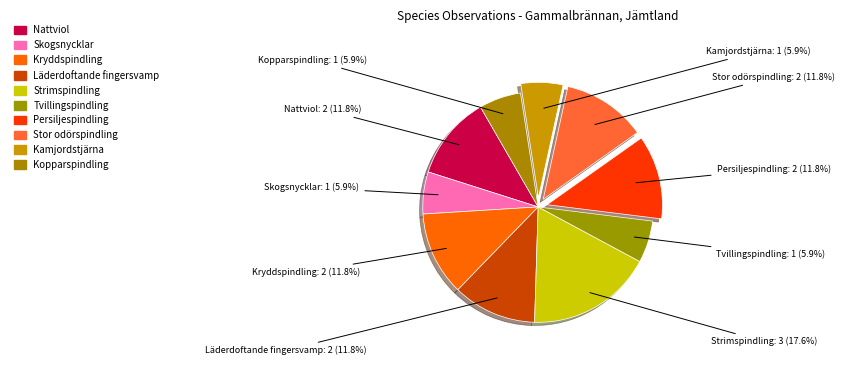

Is there a majority slice in this chart?

No